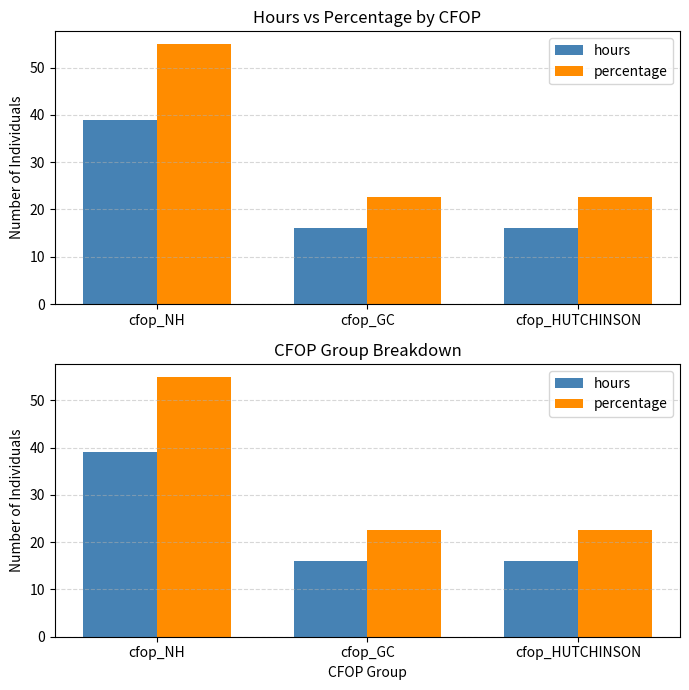

What is the total value across all series at cfop_NH?

93.9